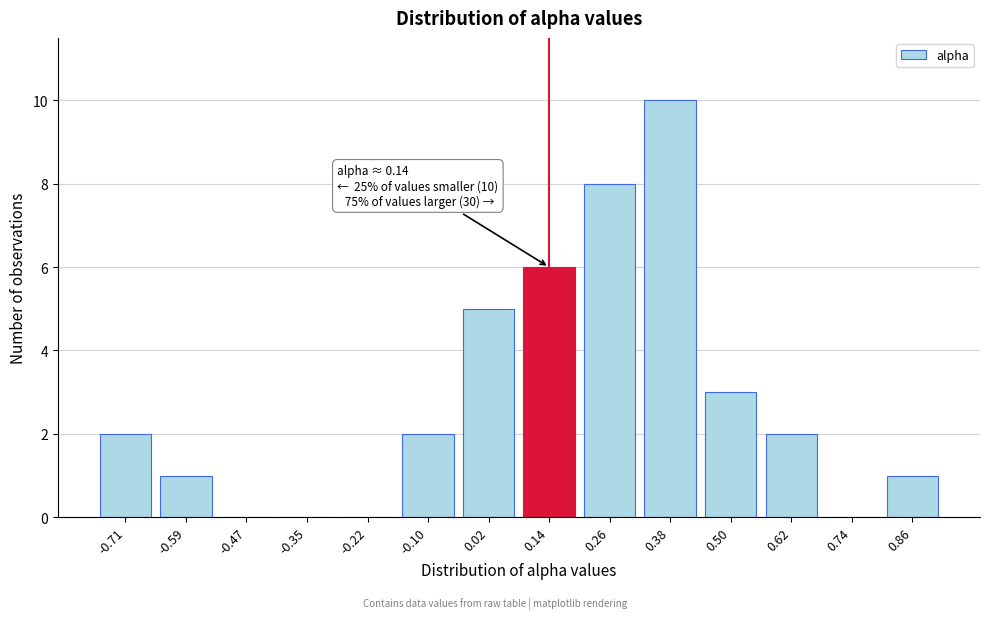

Reading left to right, extract all data points from this chart.

-0.71=2	-0.59=1	-0.47=0	-0.35=0	-0.22=0	-0.10=2	0.02=5	0.14=6	0.26=8	0.38=10	0.50=3	0.62=2	0.74=0	0.86=1